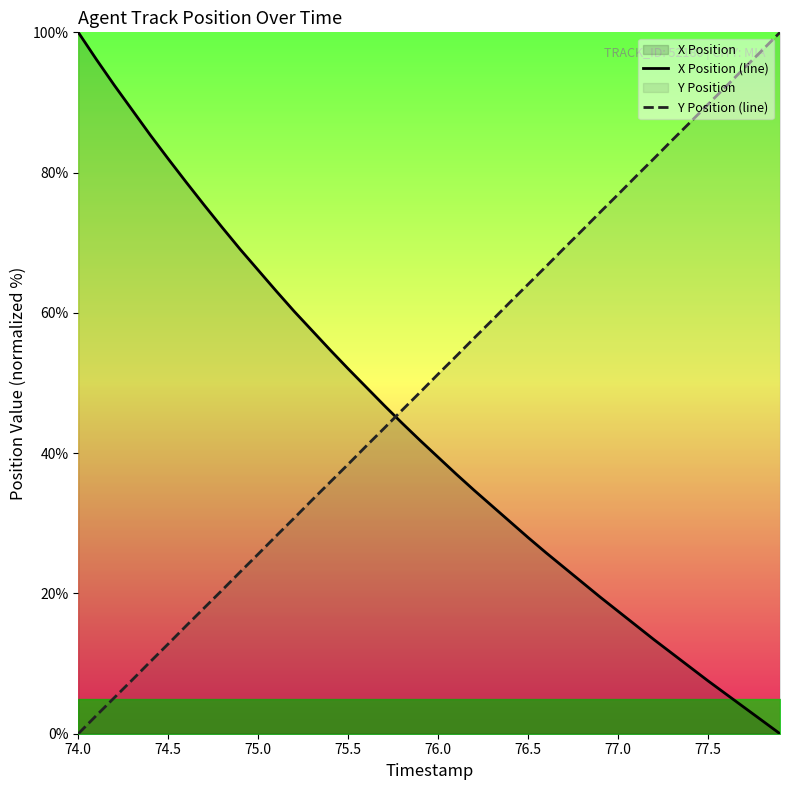

The X Position (line) series shows 82.0 at 74.5. True or false?

True